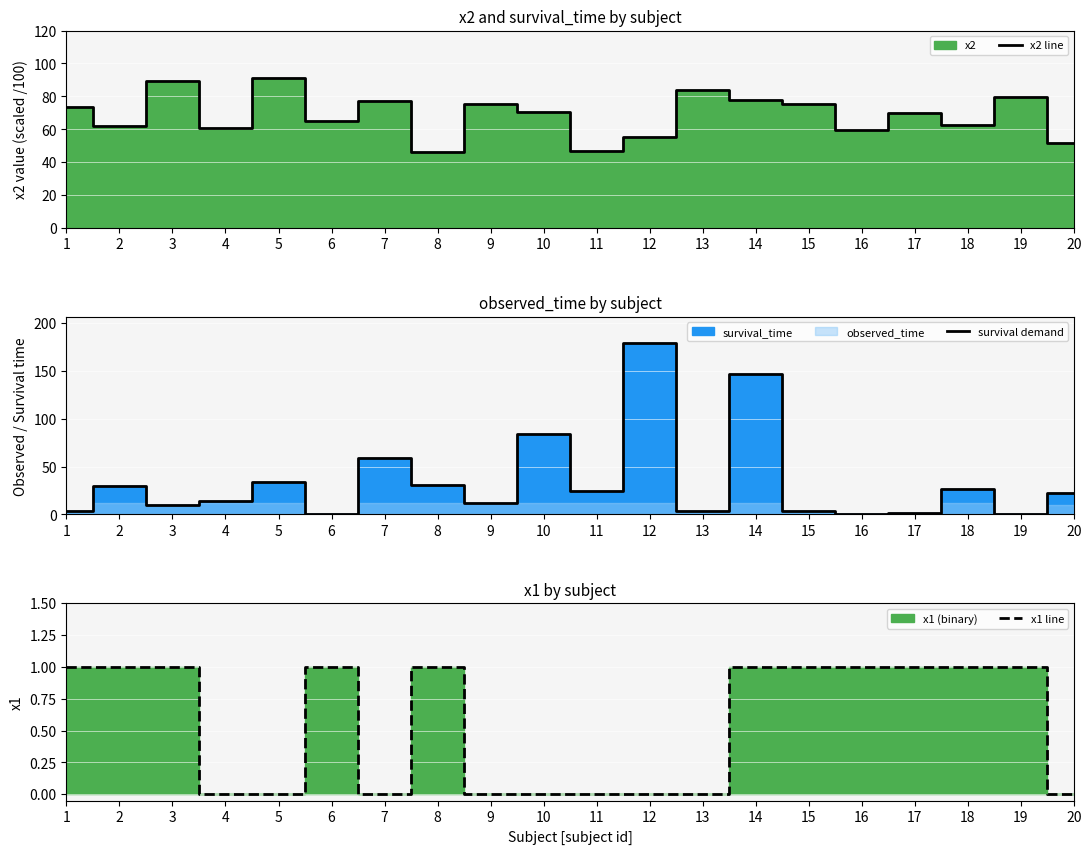

True or false: survival demand has a value of 8.8 at 2.

False